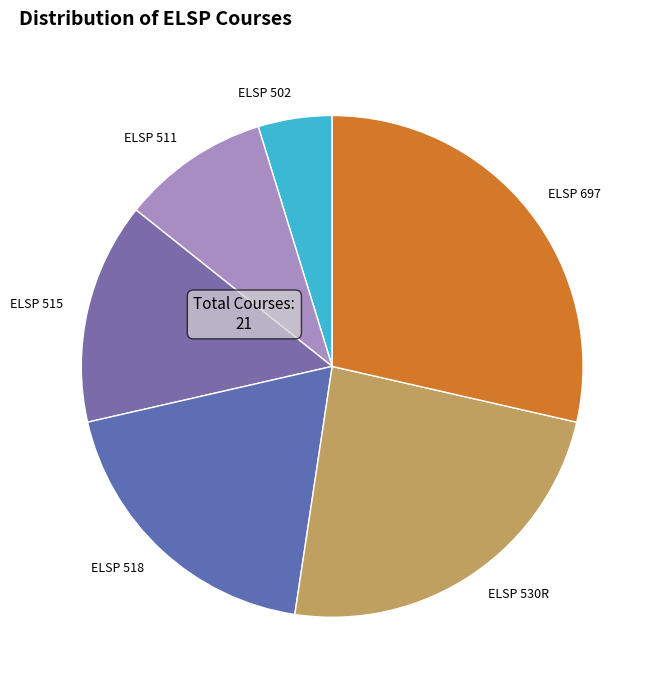

Rank the categories by value from highest to lowest.

ELSP 697, ELSP 530R, ELSP 518, ELSP 515, ELSP 511, ELSP 502